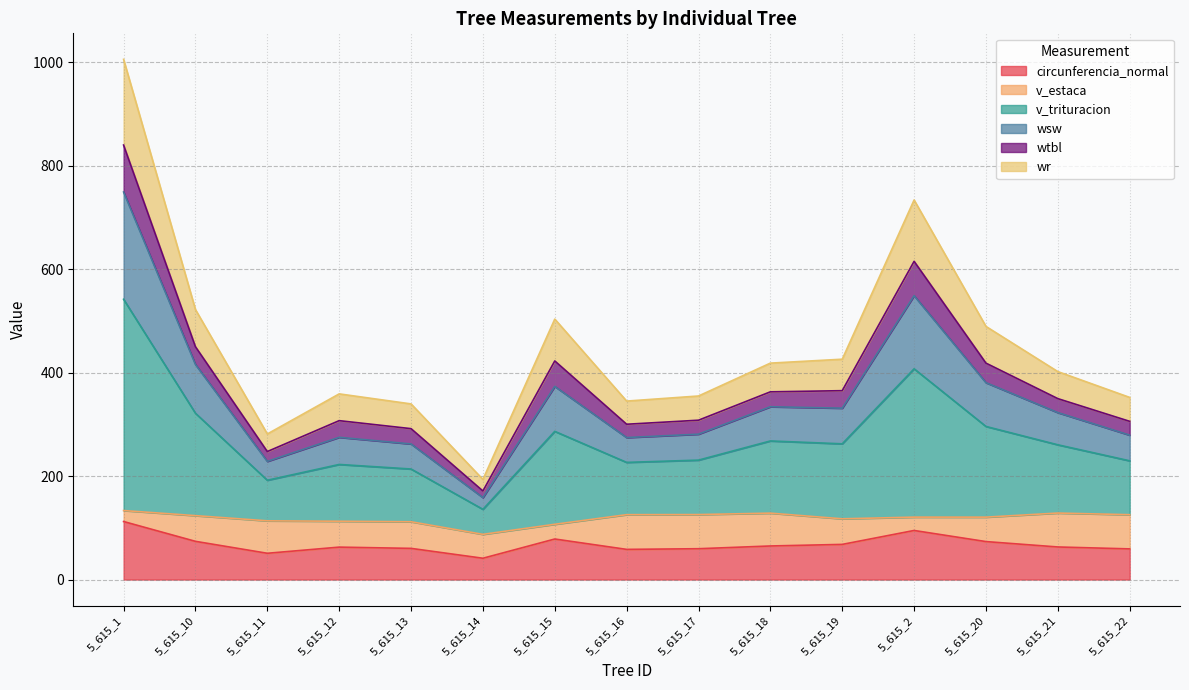

What are all the series names shown in the legend?

circunferencia_normal, v_estaca, v_trituracion, wsw, wtbl, wr